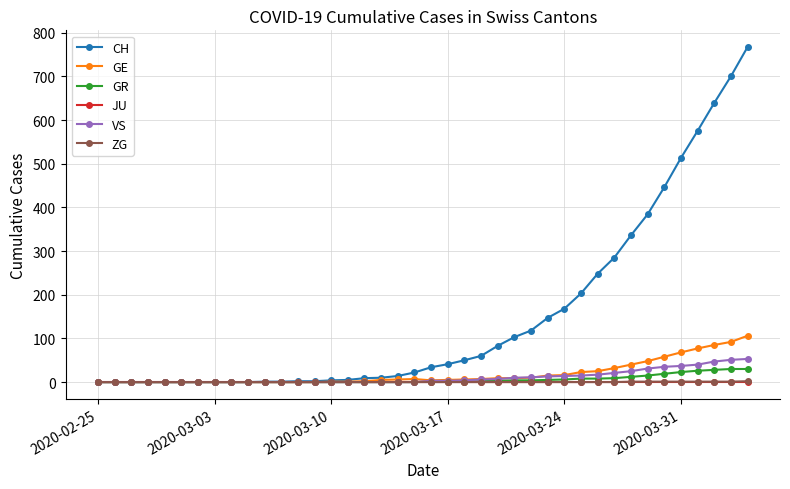

What is the greatest value displayed?

767